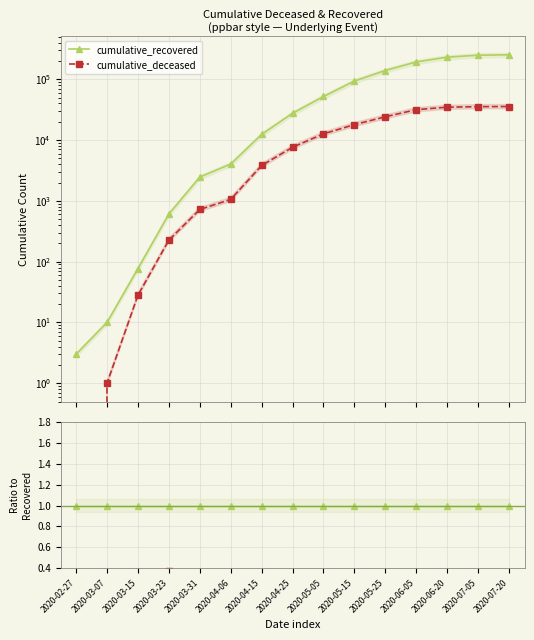

Is it true that cumulative_deceased equals 0.3 at 2020-05-15?

False